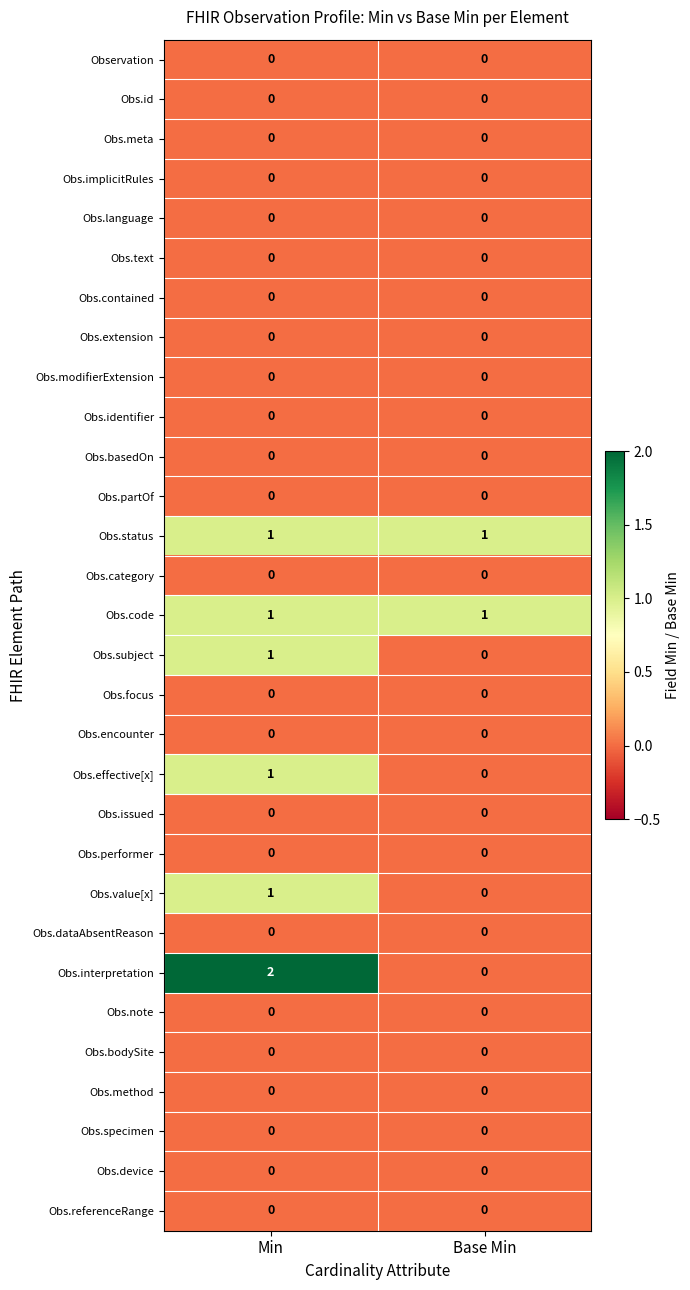

What is the total value across all series at Min?

7